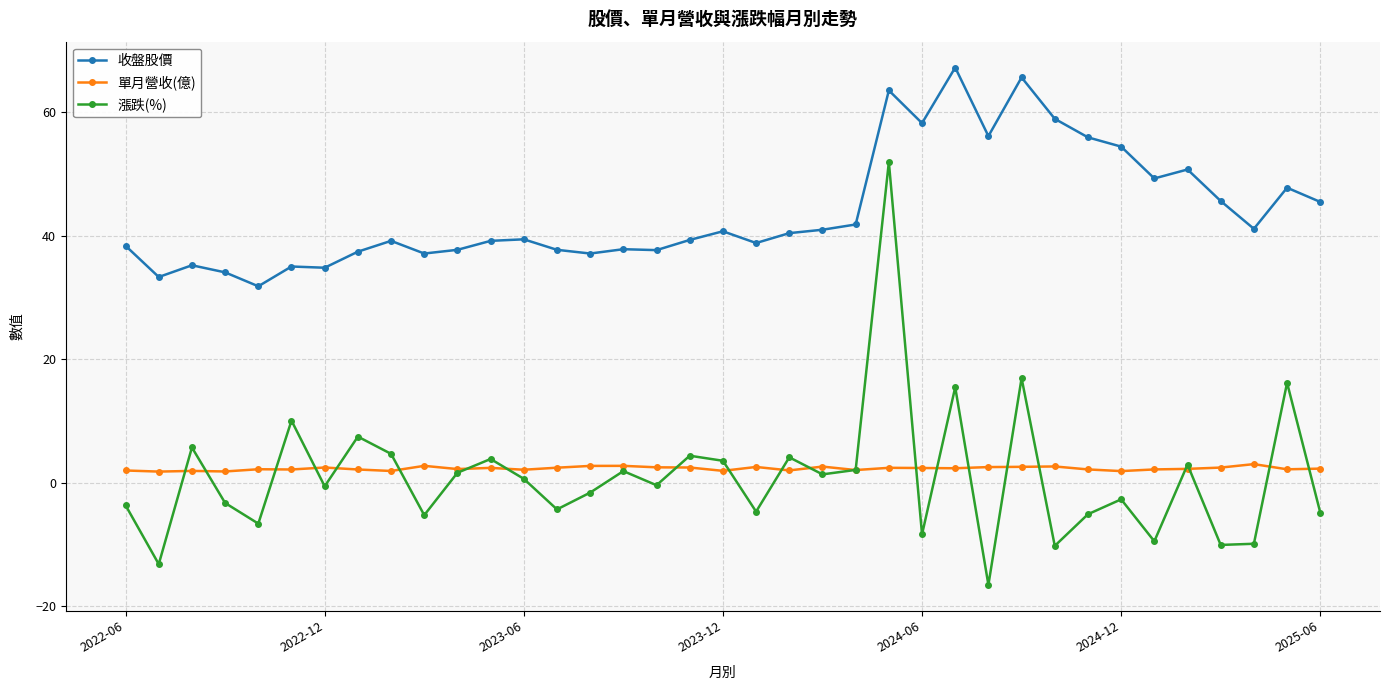

What is the value of the 漲跌(%) point at the 31st from the left?

-2.7